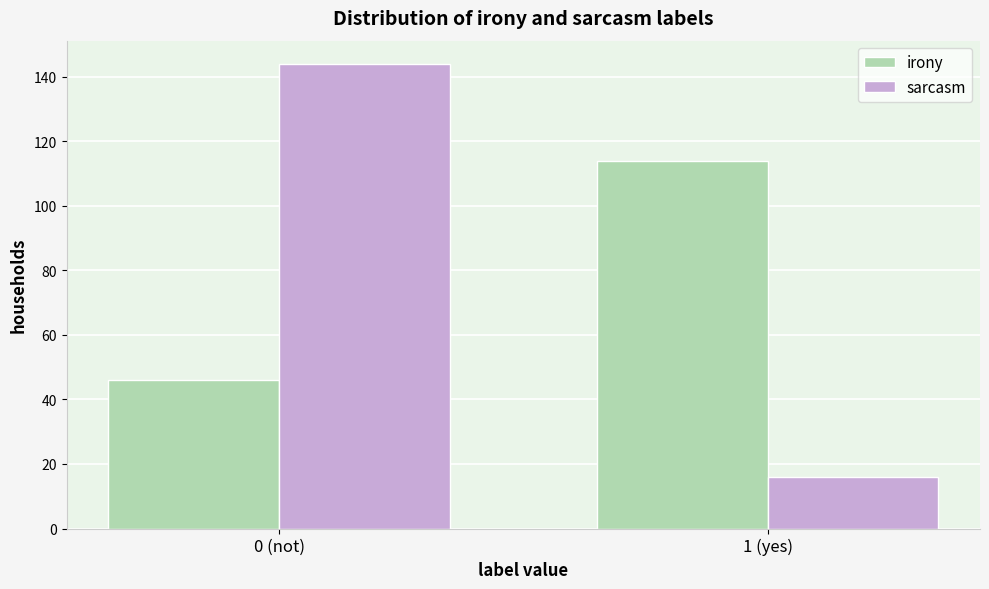

Reading left to right, transcribe all the data shown in this chart.

irony: 46	114
sarcasm: 144	16